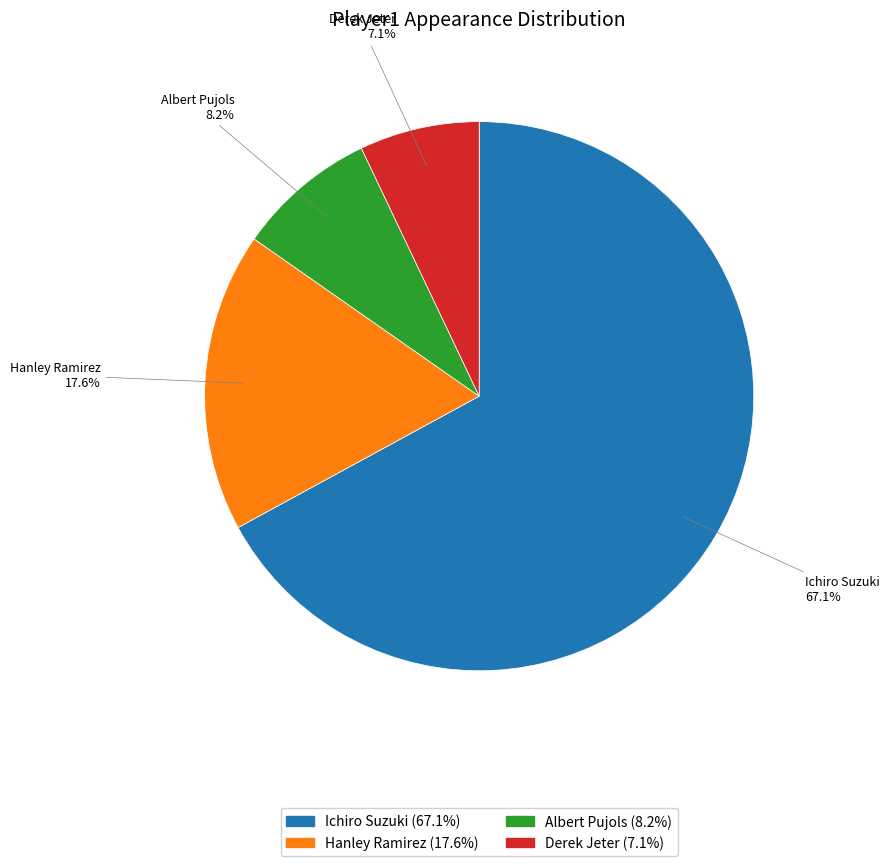

What is the total percentage of Hanley Ramirez and Ichiro Suzuki?

84.7%